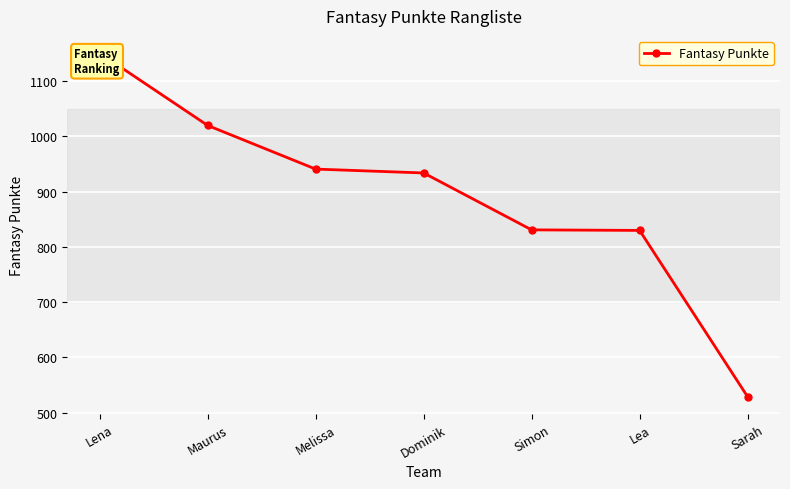

What is the difference between the values at Maurus and Simon?

189